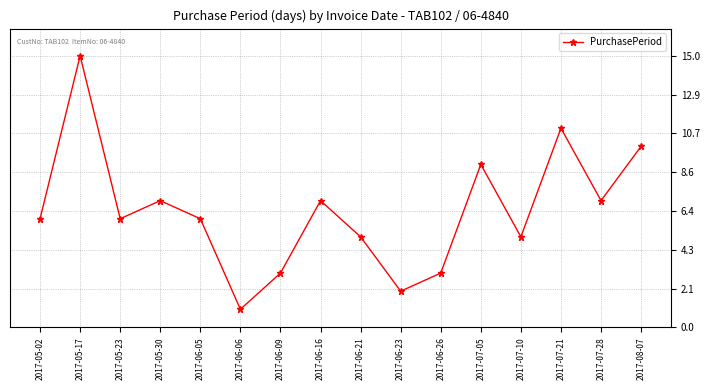

What value does the data have at 2017-07-05, to the nearest 5?

10